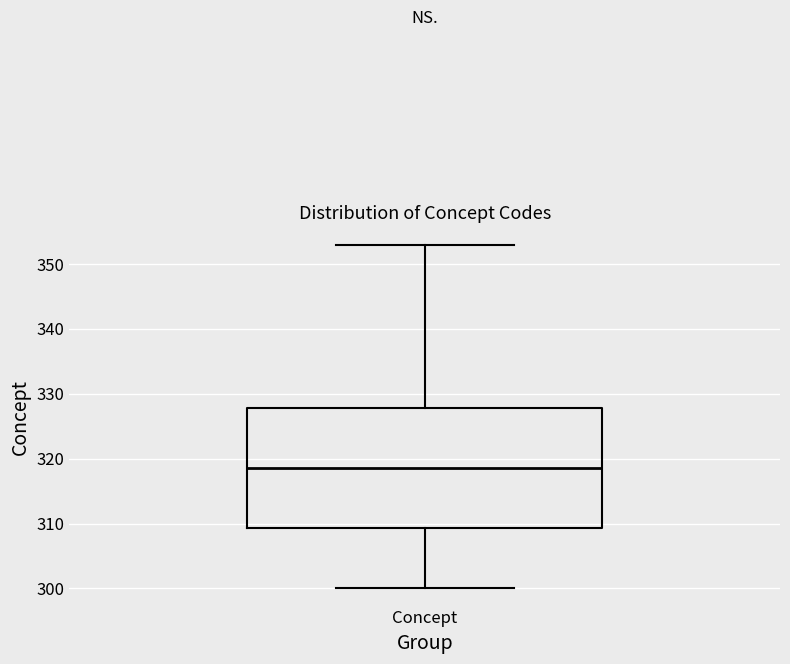

Where does the upper whisker of the box for Concept end on the y-axis? The values are not printed on the chart, so give them approximately, as read against the axis.

353